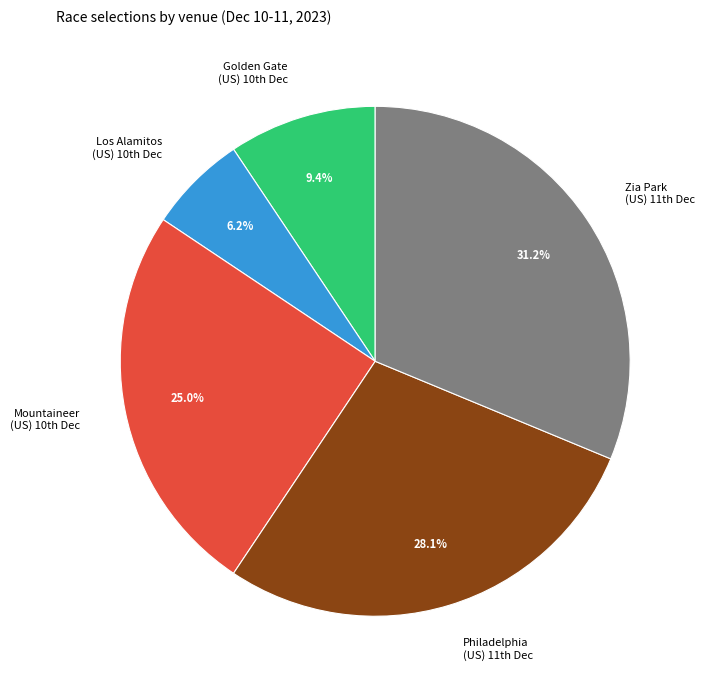

Which slice is the smallest?

Los Alamitos (US) 10th Dec